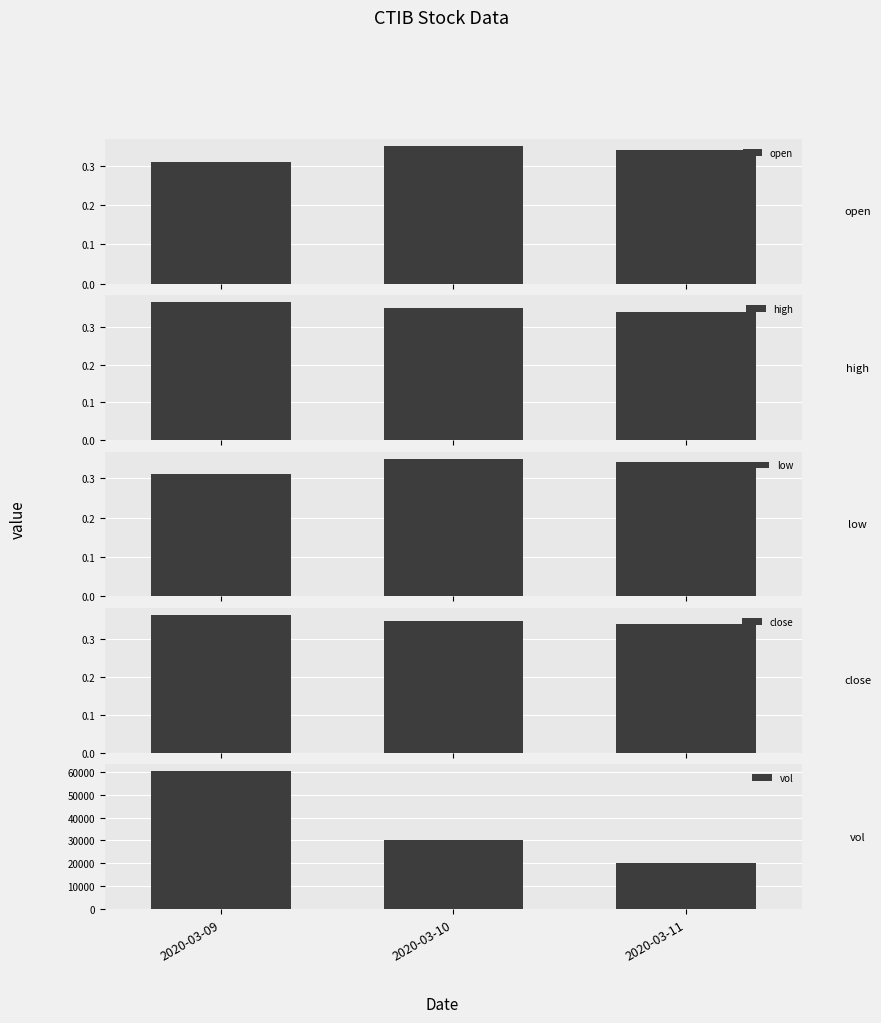

List the series in order of their peak value, lowest first.

open, low, high, close, vol